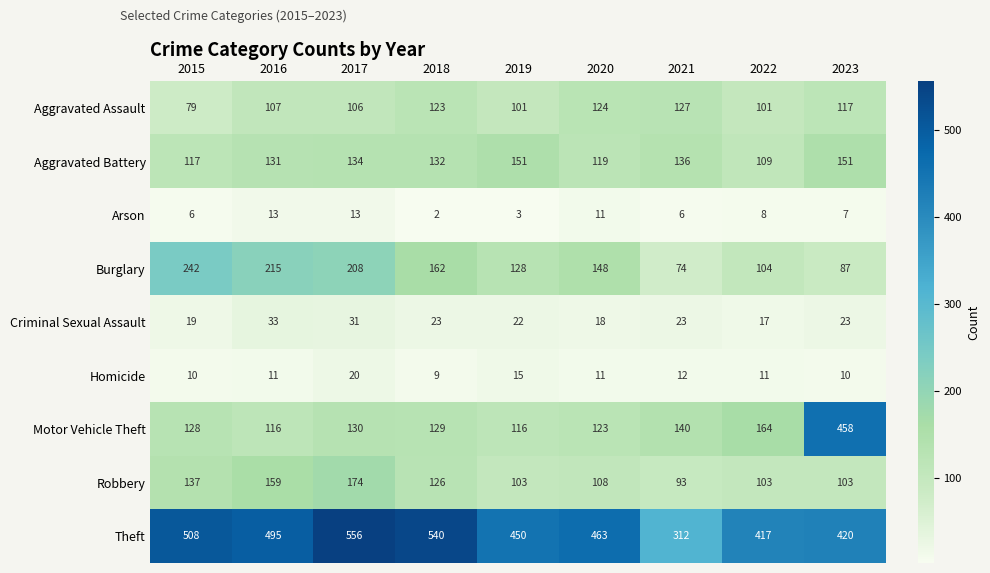

What is the sum of all Burglary values?

1368